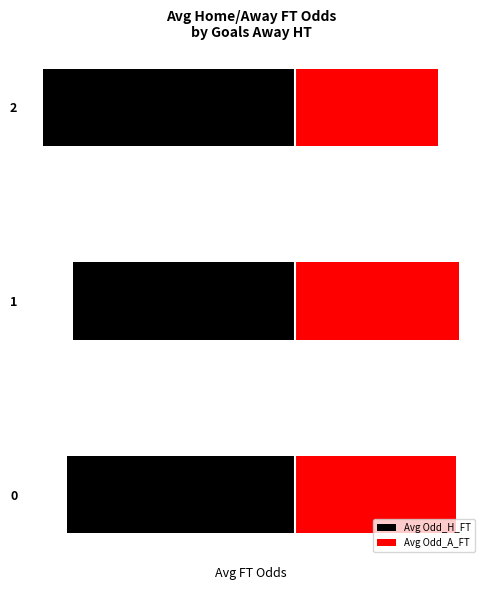

Reading left to right, what are all the values shown in this chart?

Avg Odd_H_FT: -3.2	-3.1	-3.5
Avg Odd_A_FT: 2.2	2.3	2.0